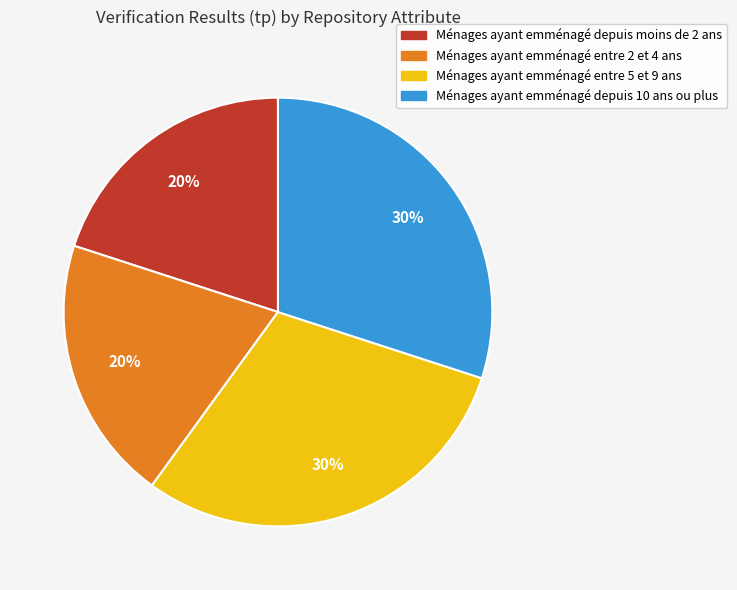

To the nearest percent, what is the average slice percentage?

25%